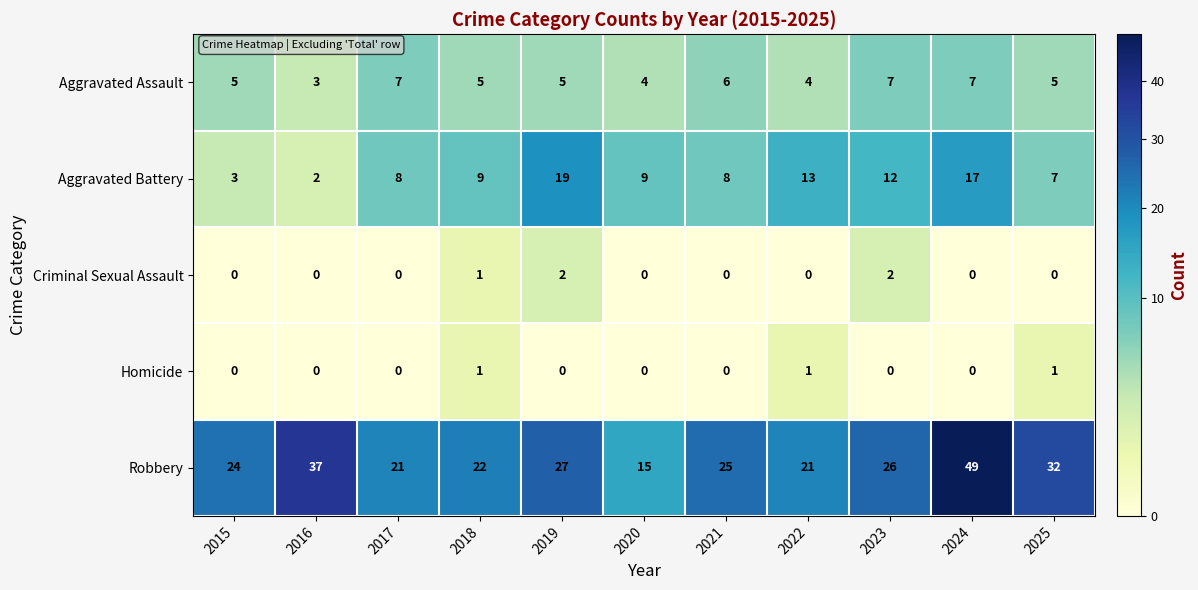

List the series in order of their peak value, lowest first.

Homicide, Criminal Sexual Assault, Aggravated Assault, Aggravated Battery, Robbery